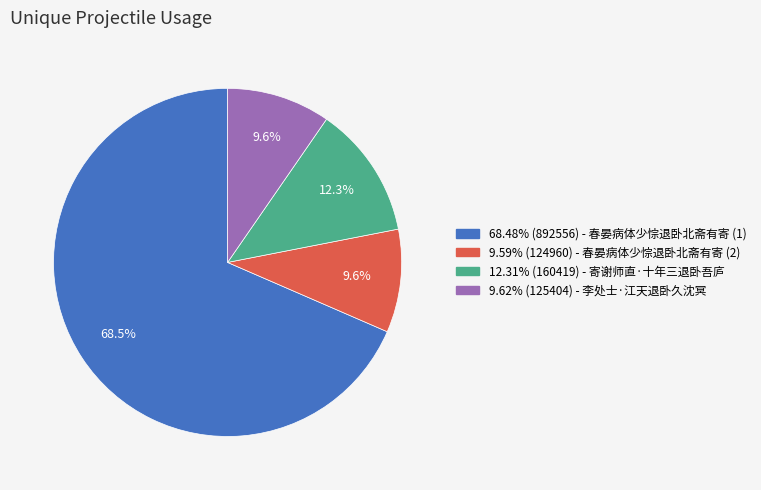

Is there a majority slice in this chart?

Yes